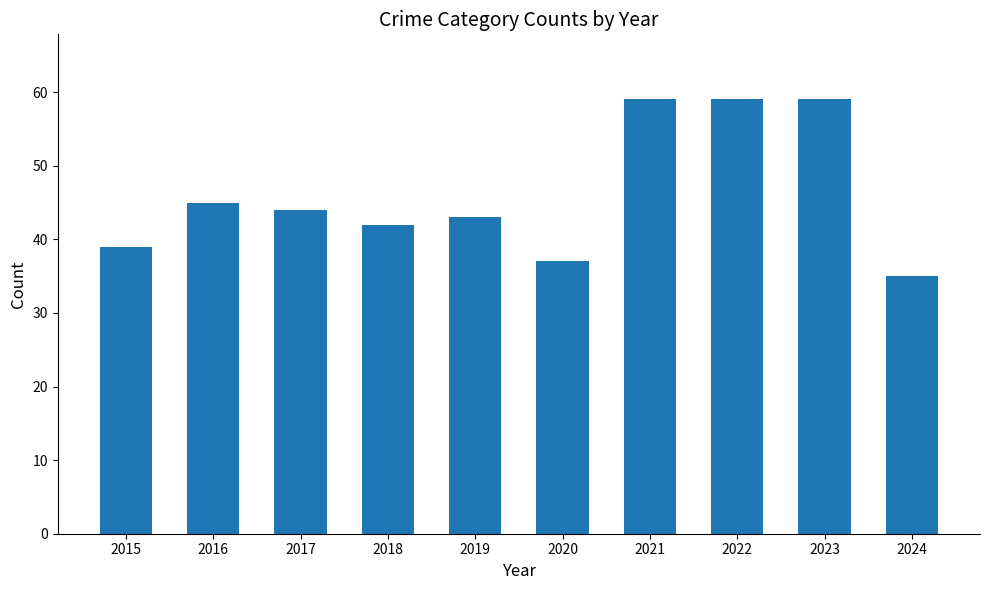

What is the ratio of the value at 2020 to the value at 2021?

0.6